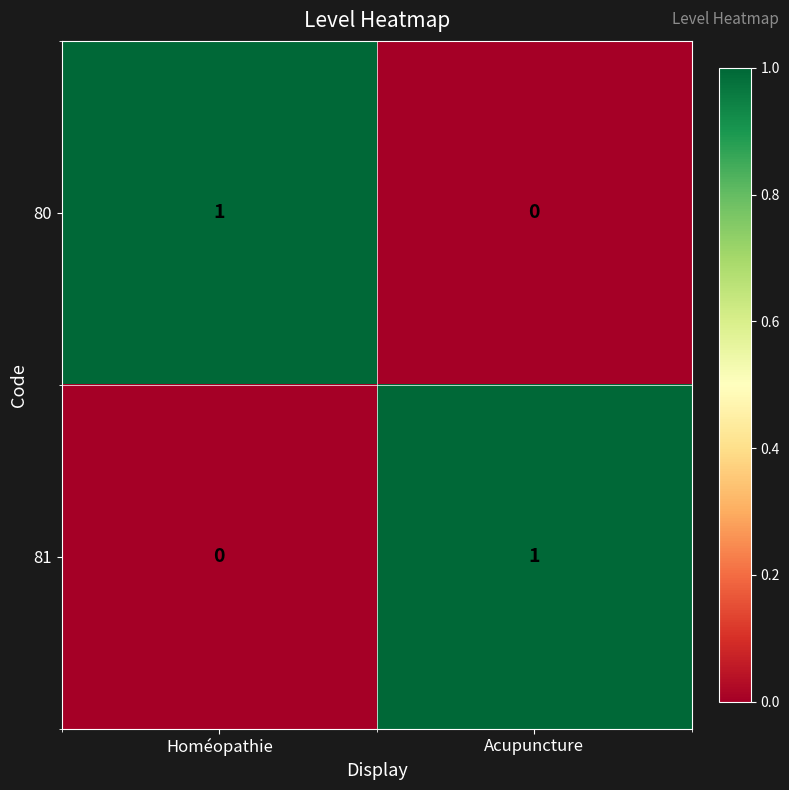

Rank the series at Acupuncture from highest to lowest value.

81, 80